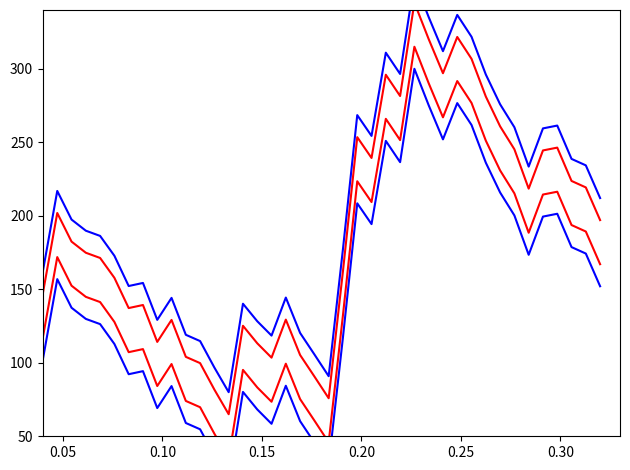

At which label does residuals_lower1 first exceed 152?

0.05